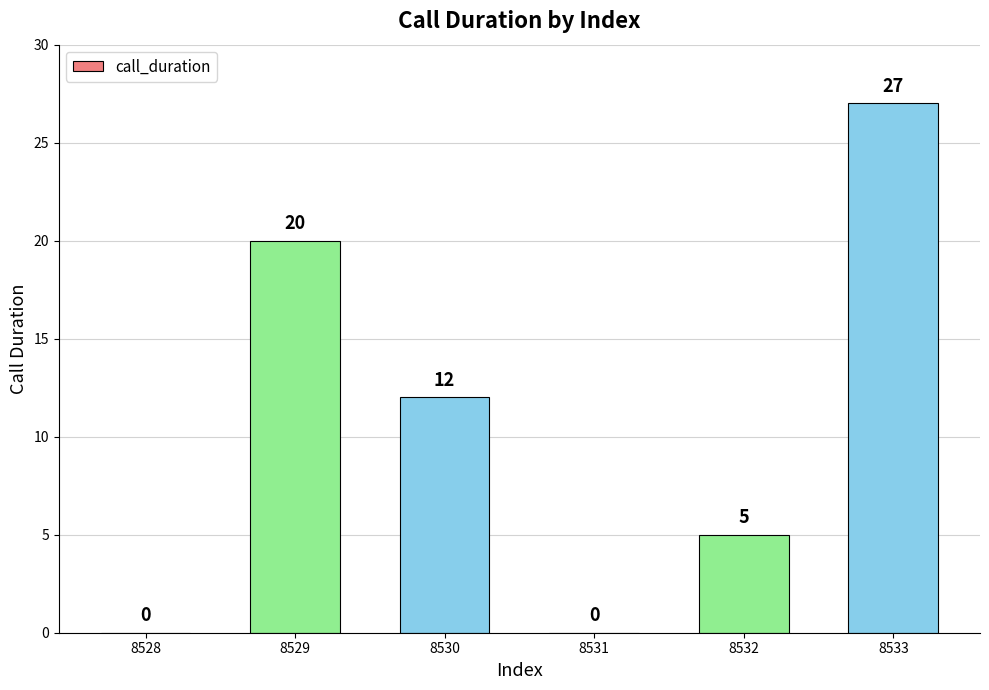

How many values are between 0 and 20?

5